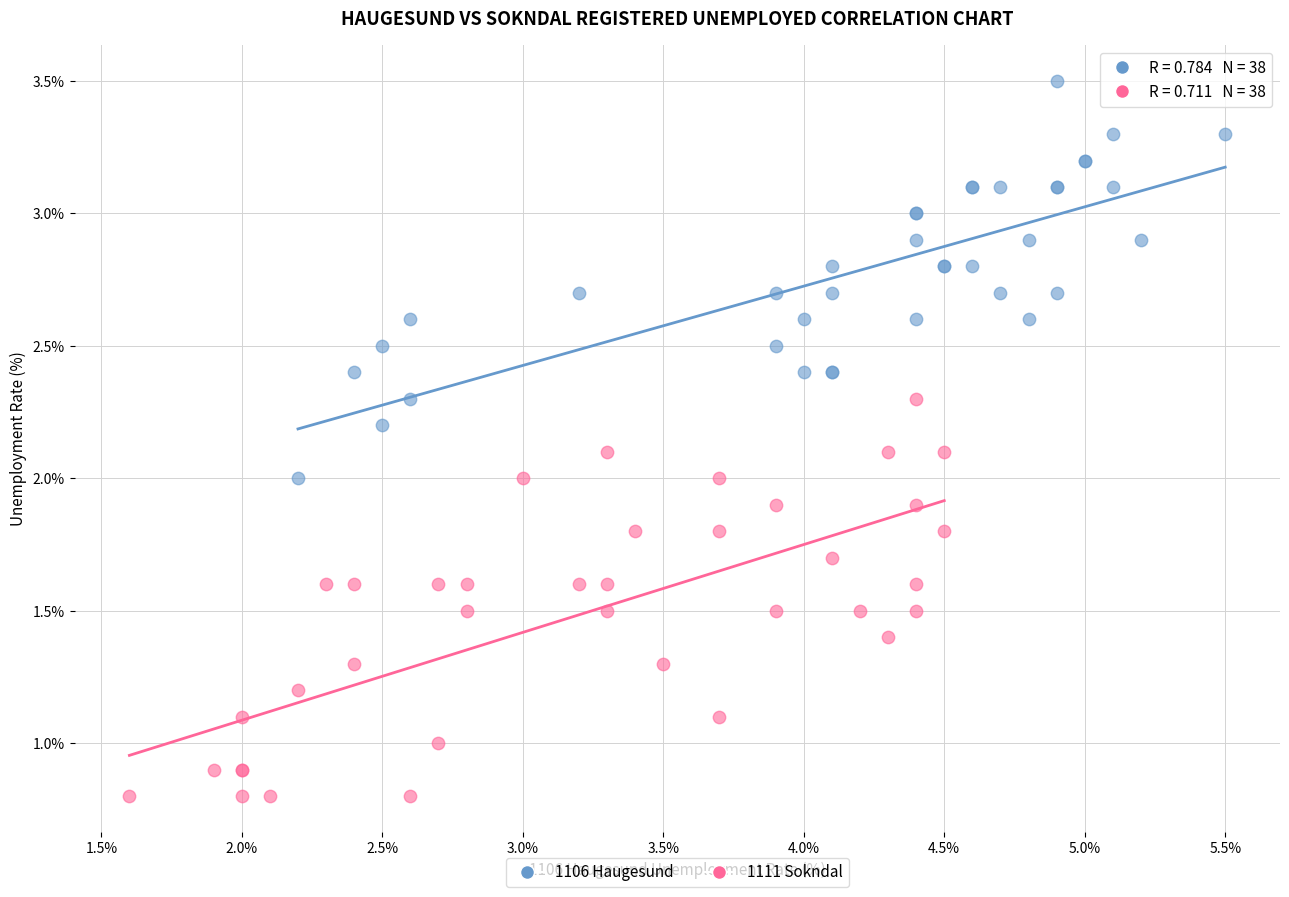

What are all the series names shown in the legend?

1106 Haugesund, 1111 Sokndal